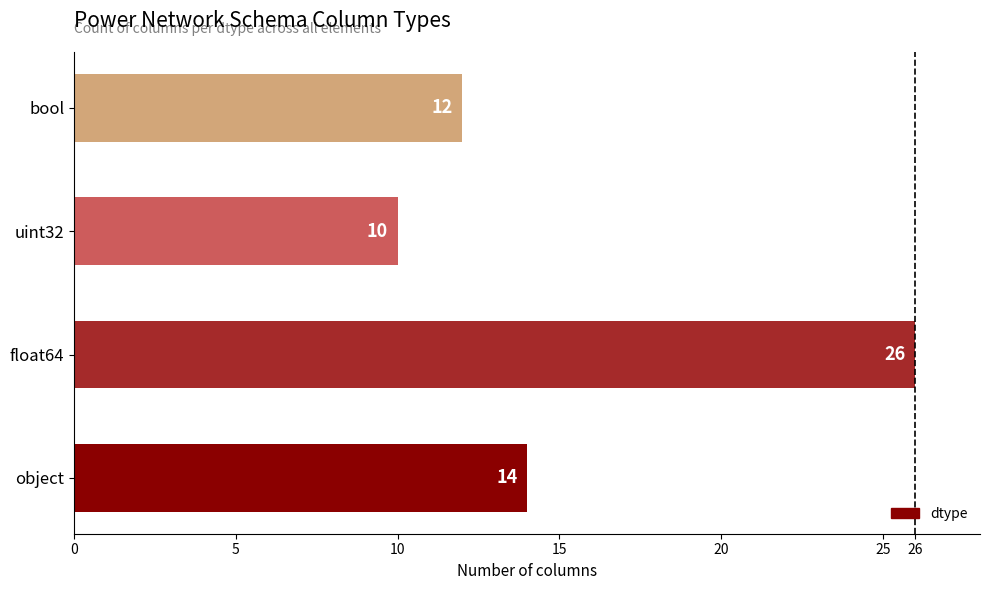

Count the number of categories in the chart.

4